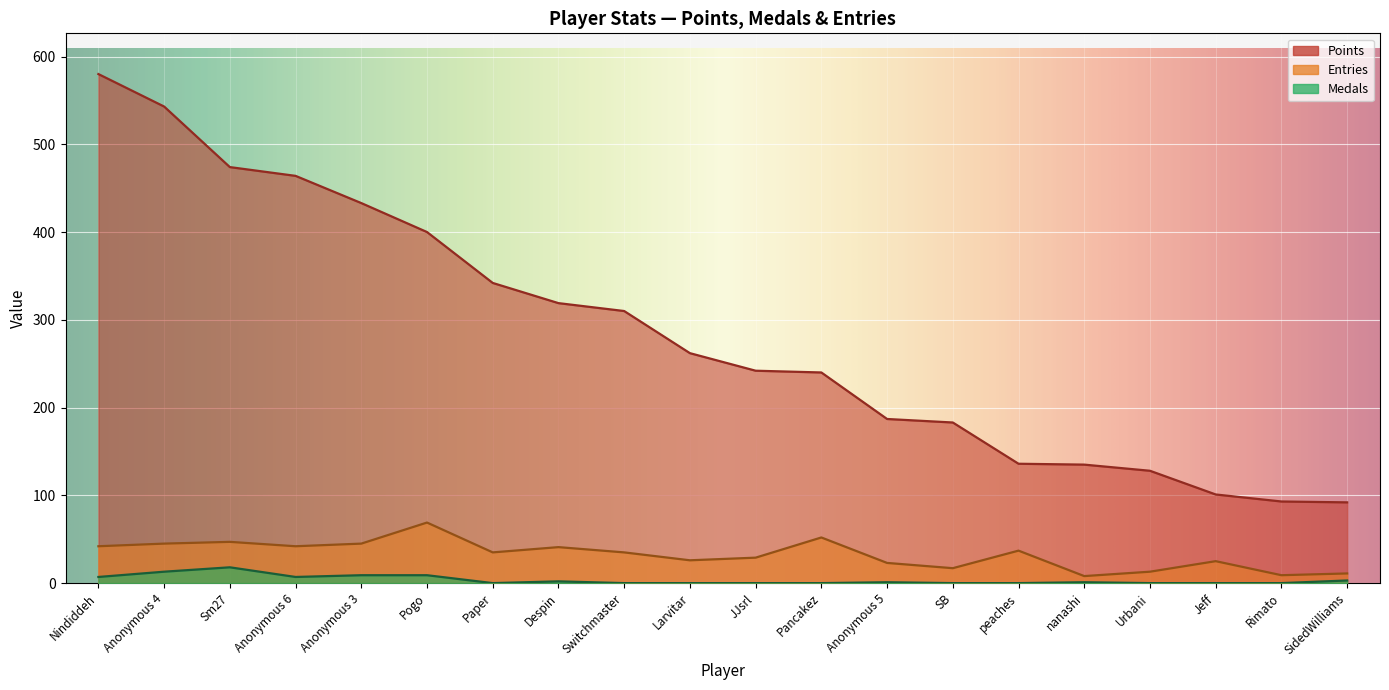

How many values in the Points series are below 262?

10